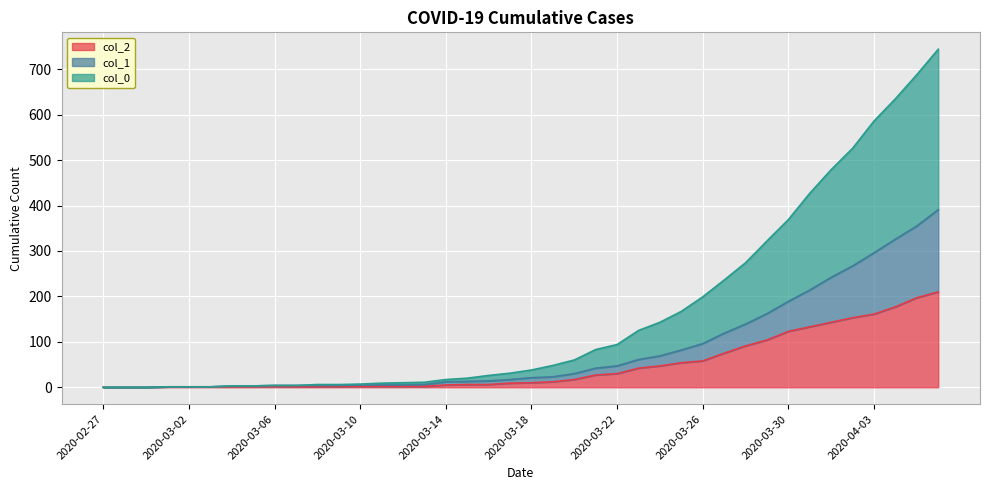

Reading left to right, what are all the values shown in this chart?

col_2: 0	0	0	1	1	1	1	1	2	1	1	1	2	2	2	2	5	6	6	9	10	12	17	27	30	42	47	54	58	75	91	104	123	133	143	153	161	177	197	210
col_1: 0	0	0	1	1	1	3	3	4	4	4	4	5	5	5	6	12	13	14	17	21	23	30	42	47	61	69	82	96	119	139	162	189	214	242	267	296	326	355	391
col_0: 0	0	0	1	1	1	3	3	4	4	6	6	7	9	10	11	17	20	26	31	38	48	60	83	94	125	143	167	199	236	274	322	369	427	479	526	586	635	688	744